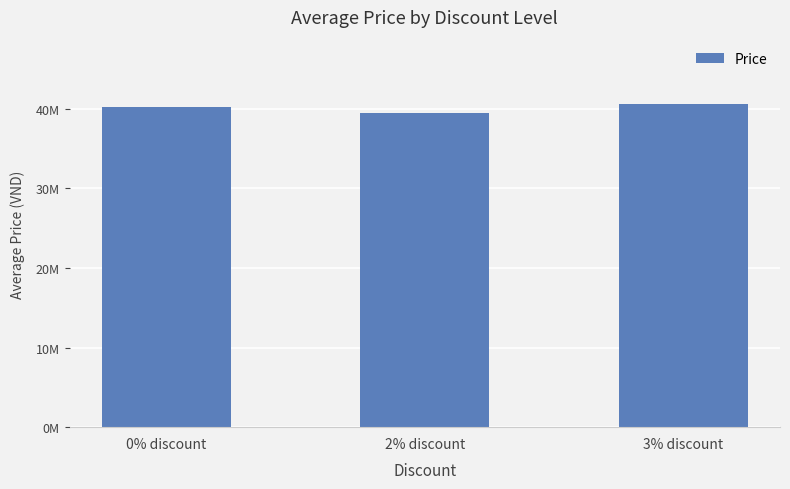

What is the change in value from 0% discount to 3% discount?

+336942.9